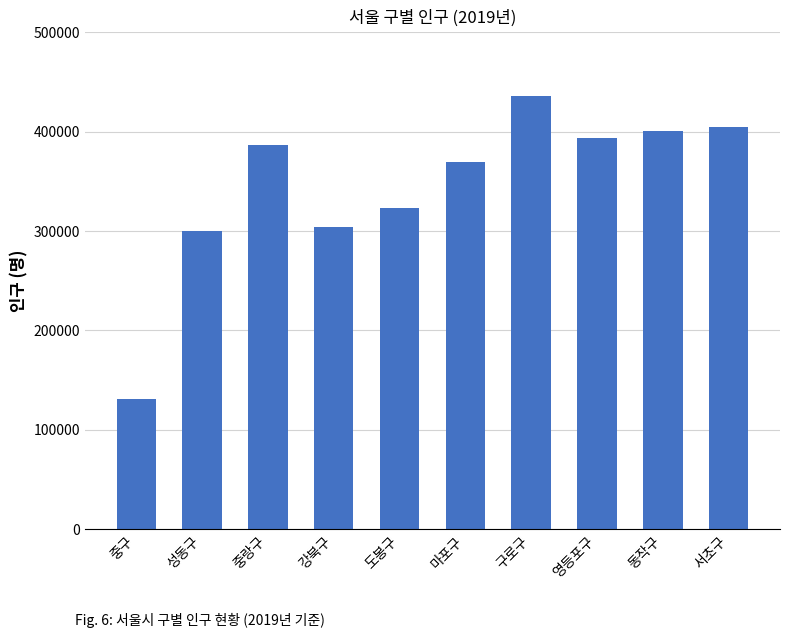

Rank the categories by value from highest to lowest.

구로구, 서초구, 동작구, 영등포구, 중랑구, 마포구, 도봉구, 강북구, 성동구, 중구